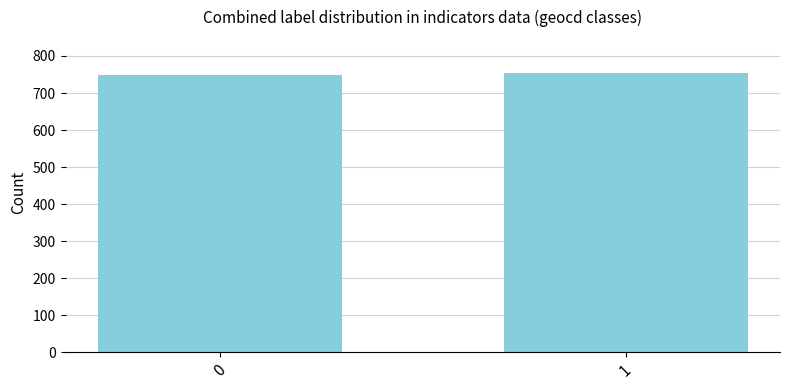

Reading right to left, extract all data points from this chart.

753	748